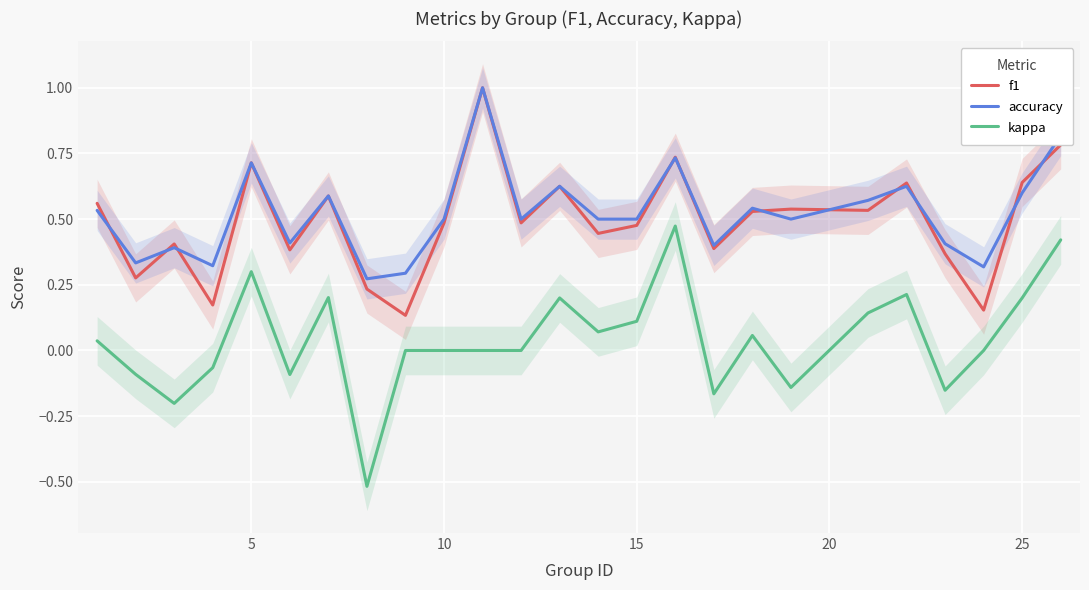

True or false: kappa and f1 cross at least once.

False